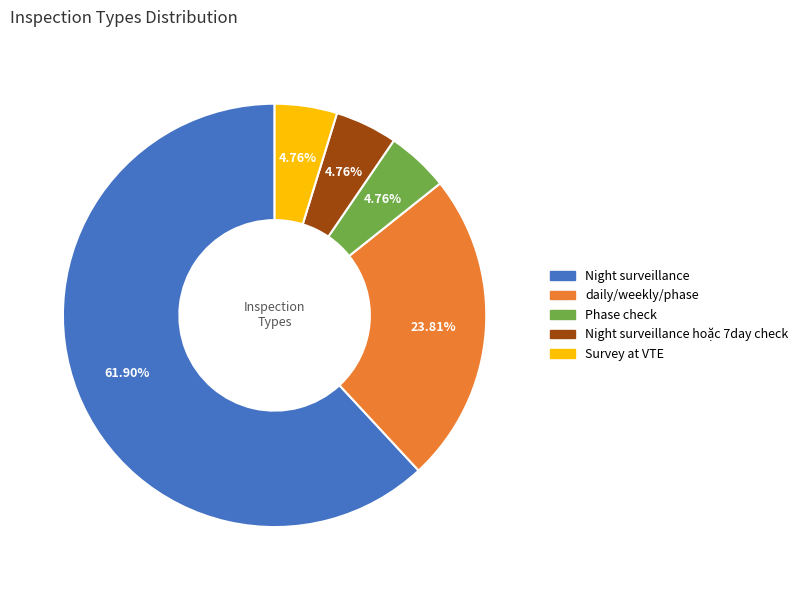

Is there any slice that represents more than half of the pie?

Yes